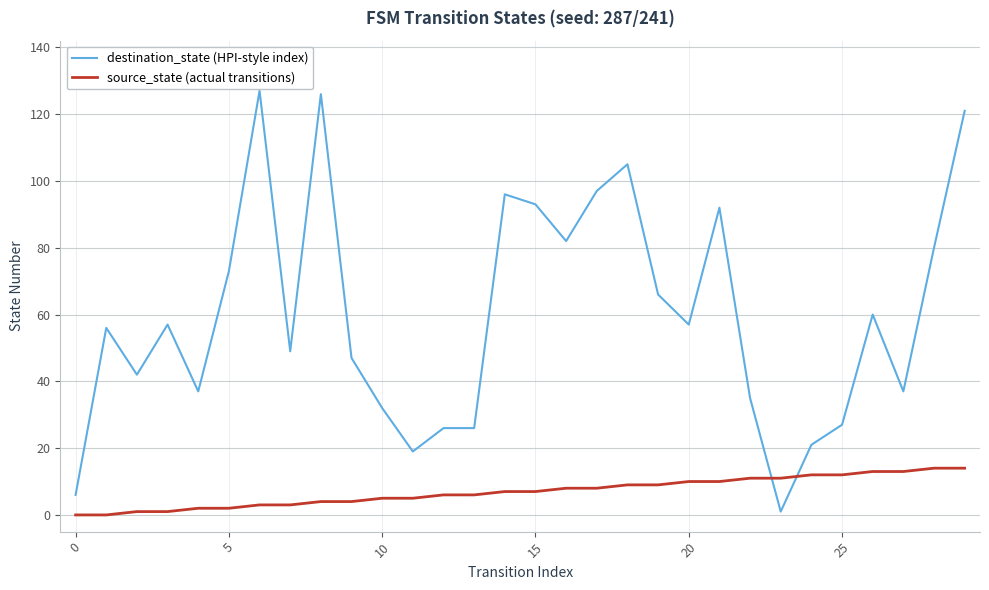

Which series has the widest spread of values?

destination_state (HPI-style index)